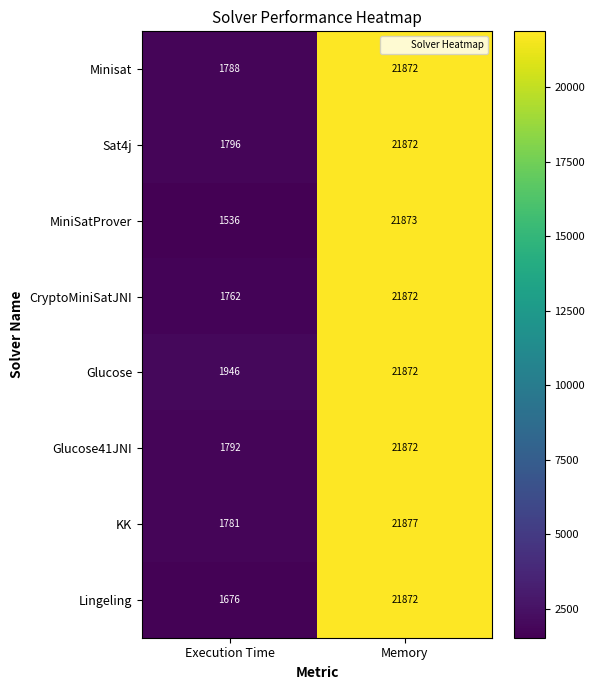

What is the sum of all Minisat values?

23660